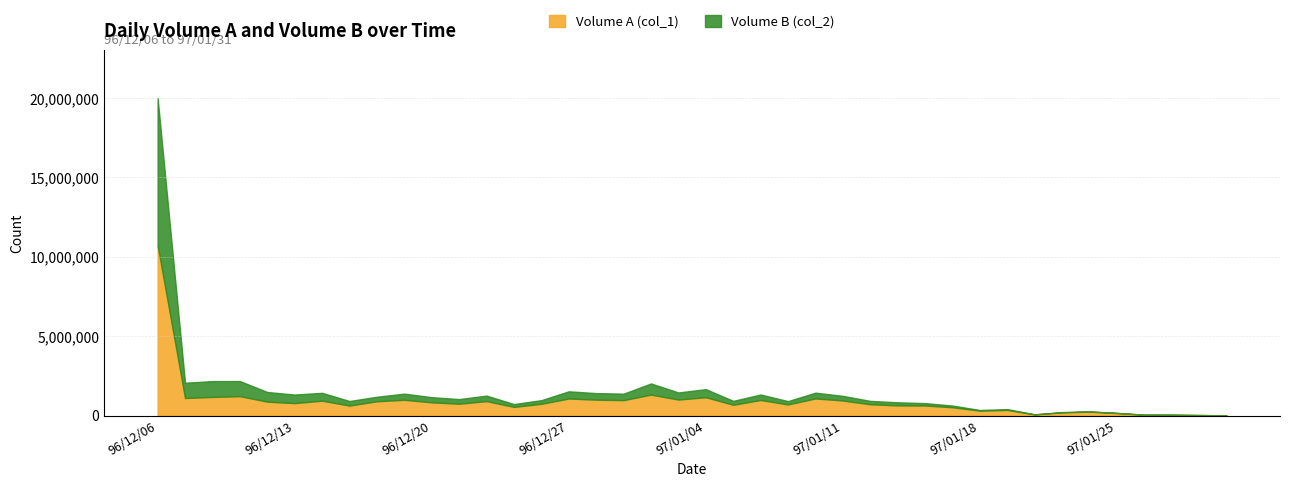

True or false: col_1 (Volume A) has a value of 11000 at 97/01/31.

True